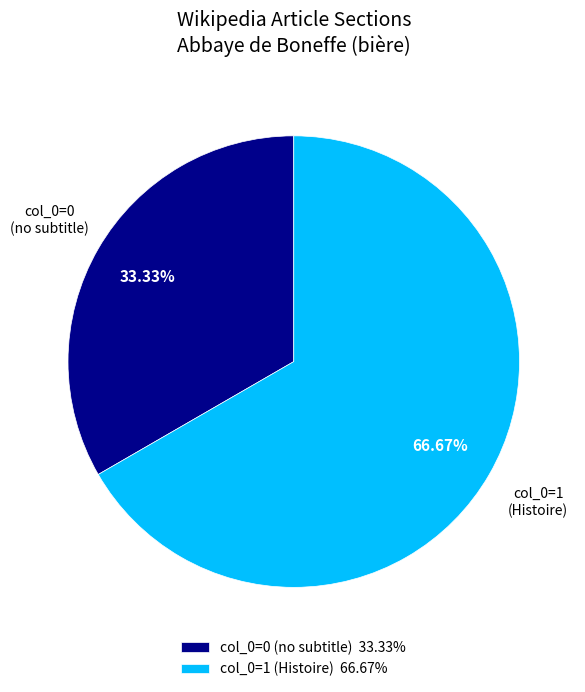

Combined, do col_0=0 (no subtitle) and col_0=1 (Histoire) account for over 50%?

Yes